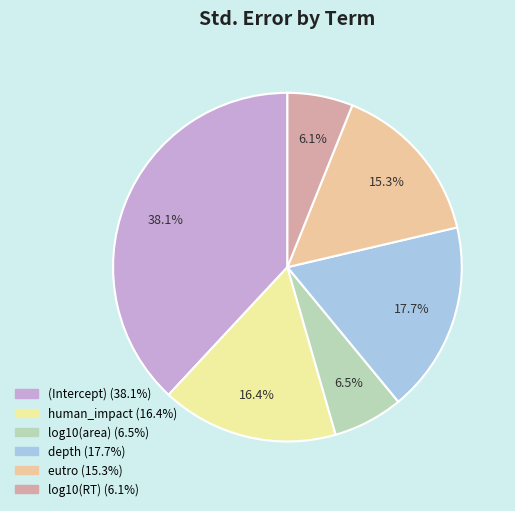

Count the number of slices in the pie.

6